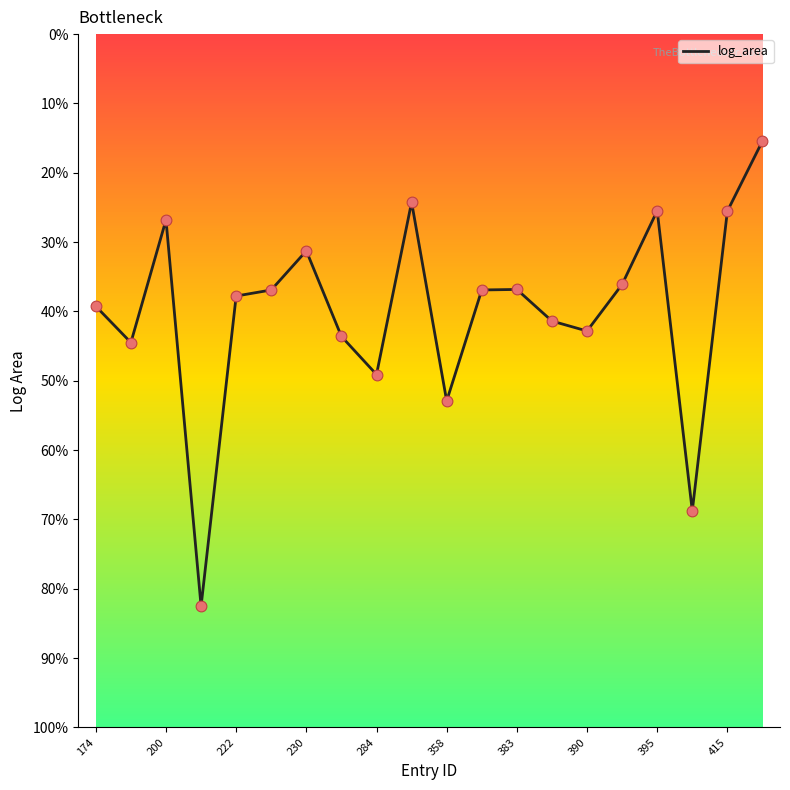

Does the chart have visible grid lines?

No